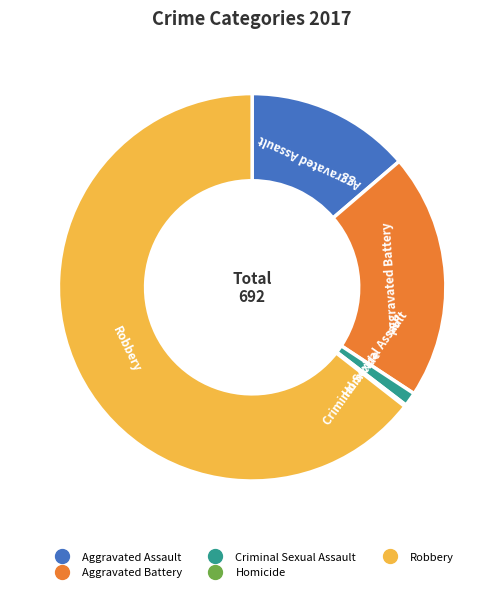

Which category accounts for the majority?

Robbery